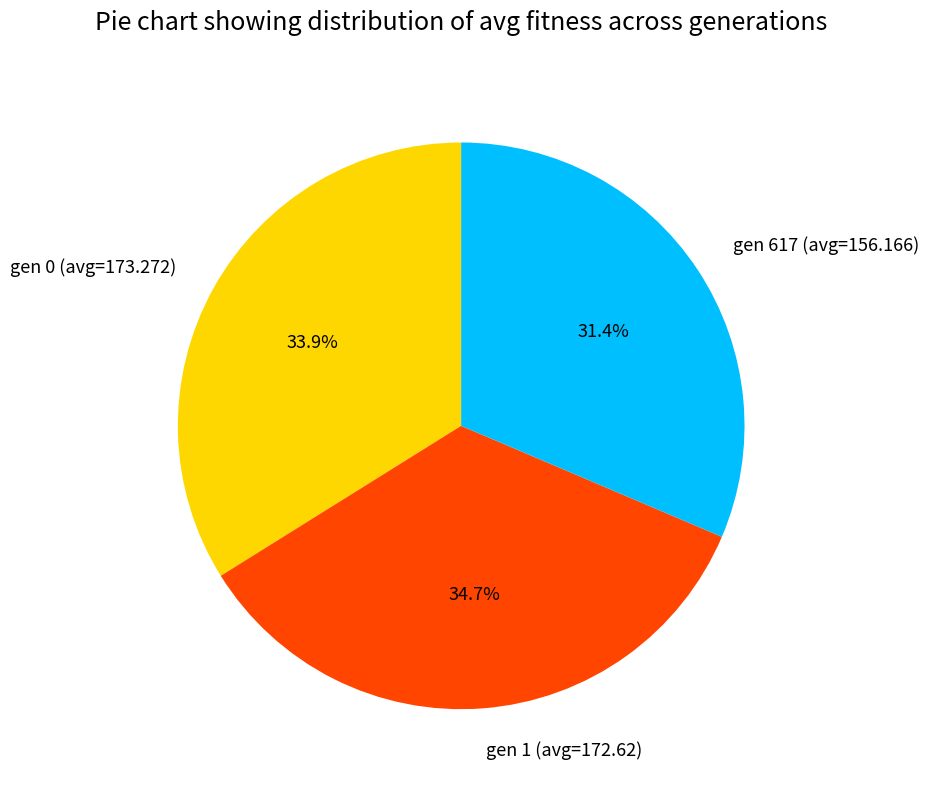

Do gen 1 (avg=172.62) and gen 617 (avg=156.166) together represent more than half of the pie?

Yes